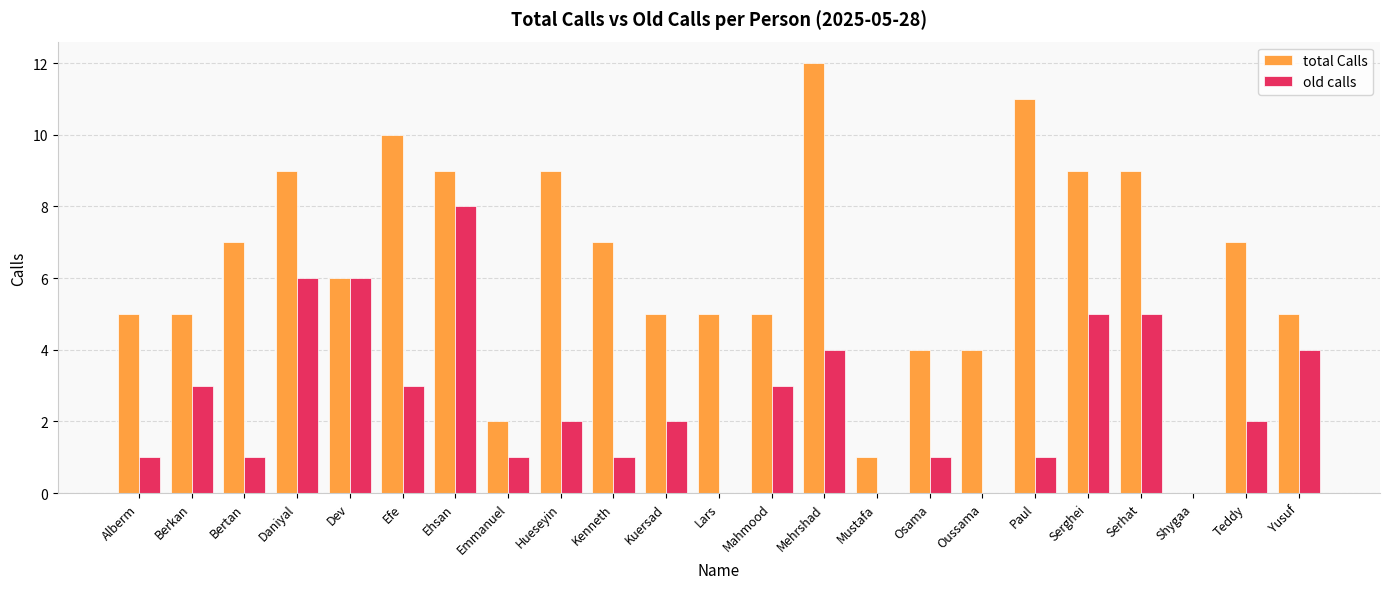

Is the value of old calls at Hueseyin greater than the value of total Calls at Yusuf?

No